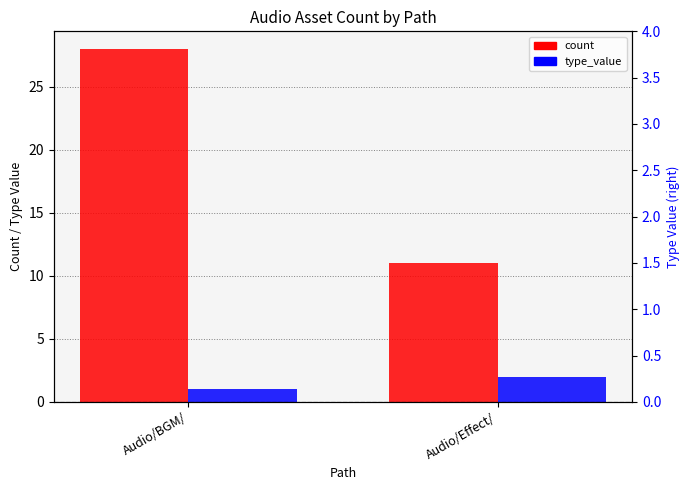

What is the approximate value of count at Audio/Effect/?

11